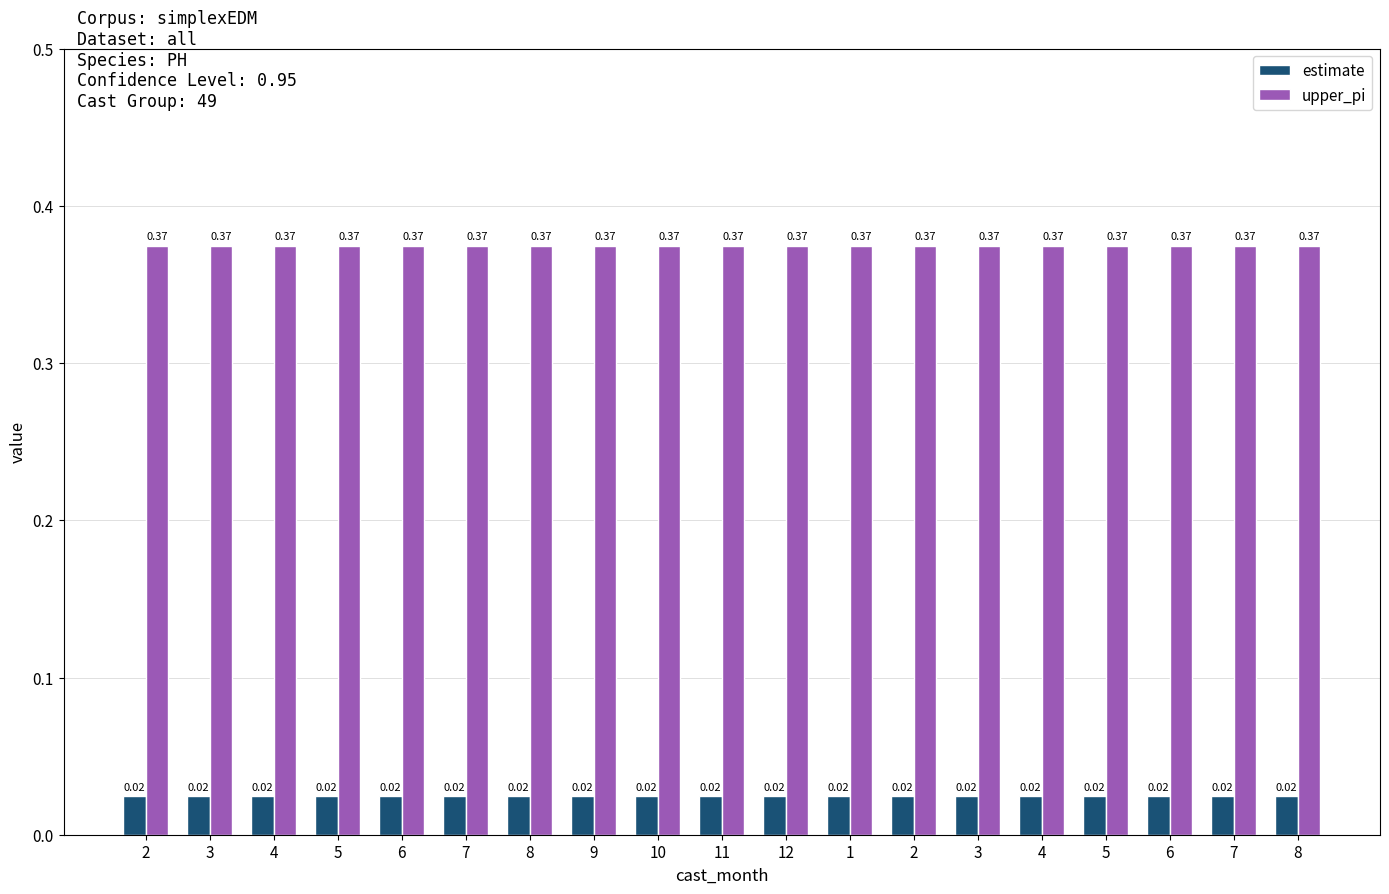

How many bars are there in total?

38